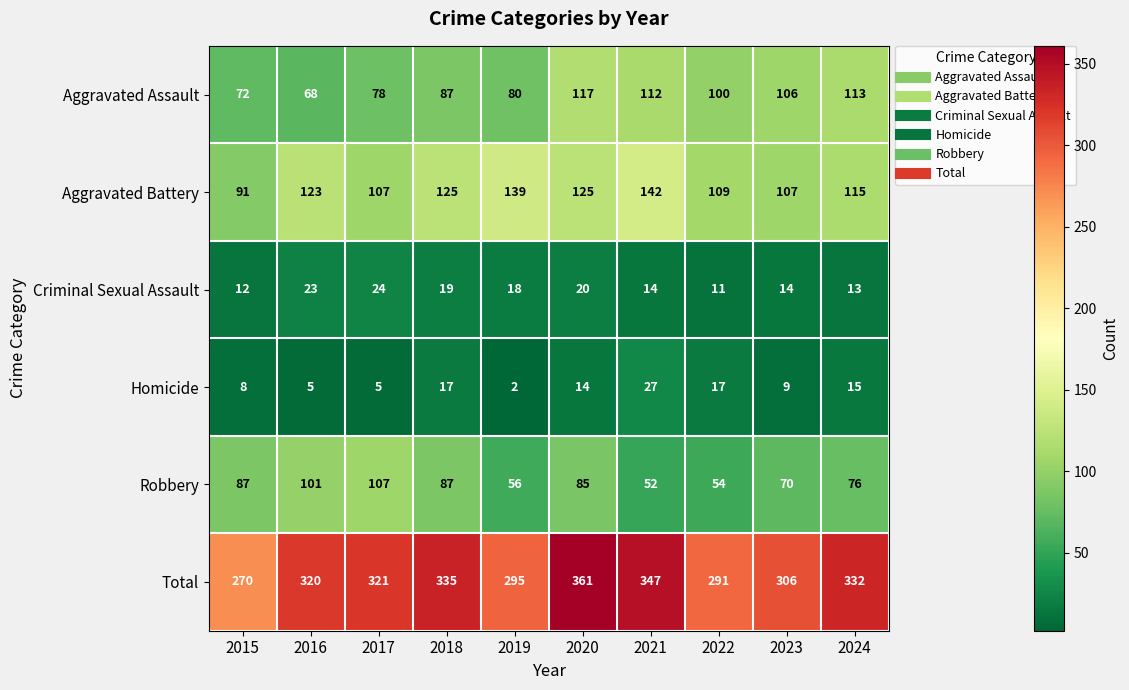

What is the sum of all Aggravated Battery values?

1183